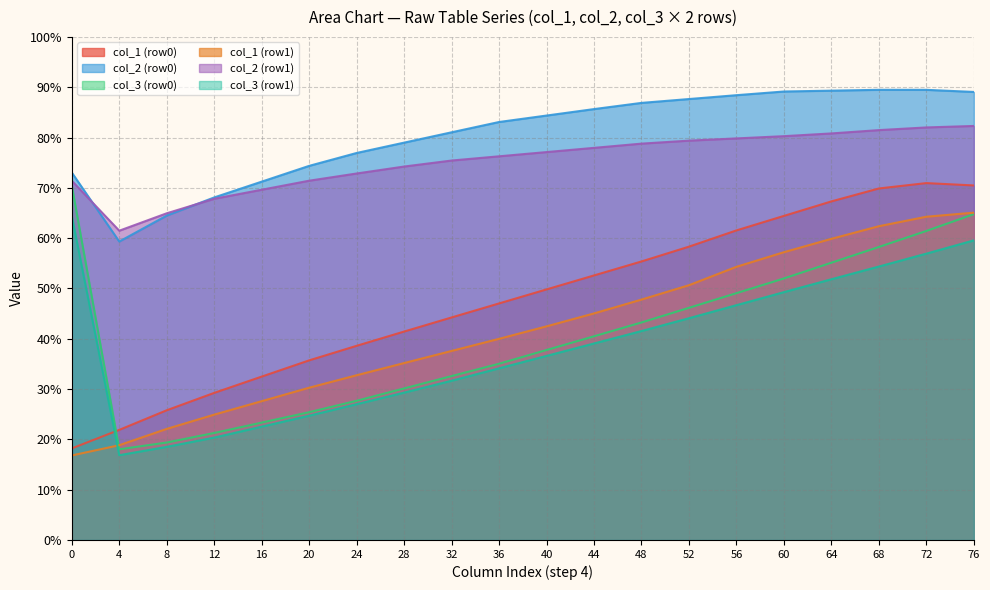

The col_3 (row1) series shows 34.5 at 76. True or false?

False